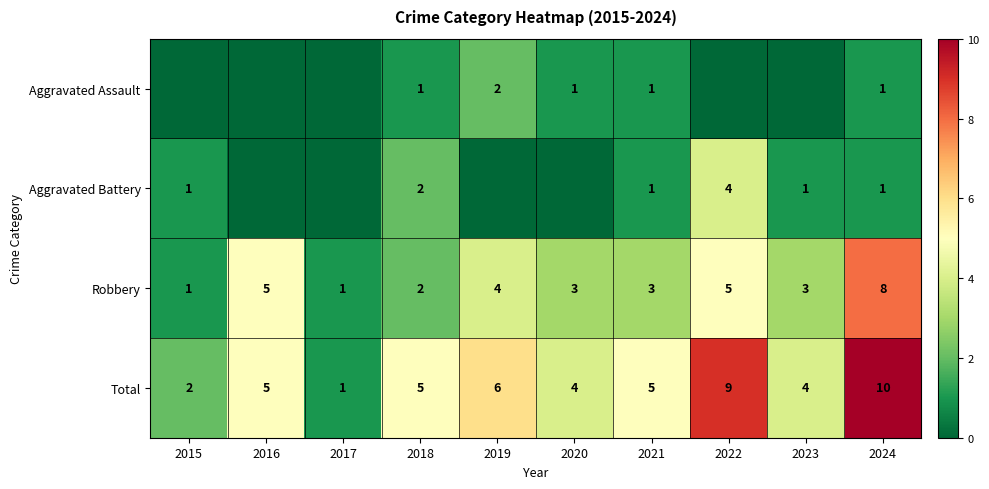

Which label corresponds to the largest value in the chart?

2024